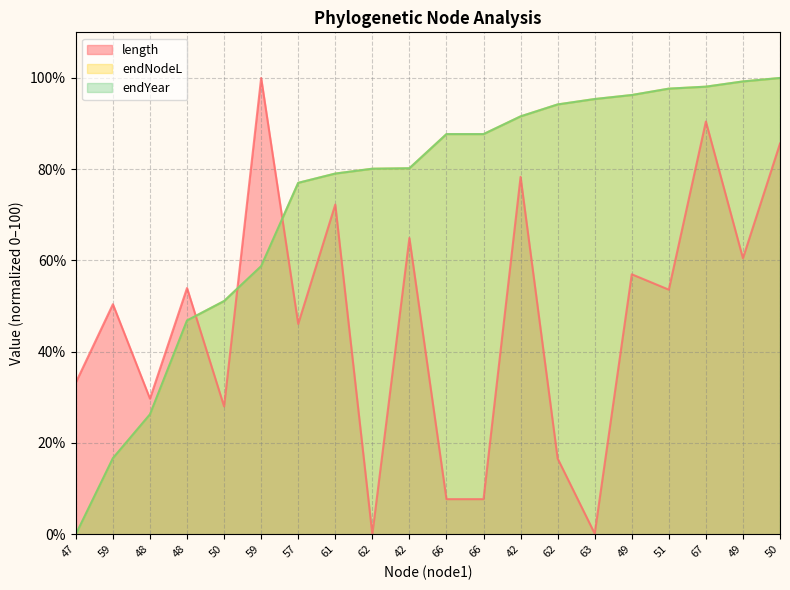

Reading left to right, what are all the values shown in this chart?

length: 33.3	50.4	29.7	54.0	28.0	100.0	46.1	72.3	0.0	64.9	7.7	7.7	78.3	16.6	0.1	57.0	53.6	90.5	60.5	85.6
endNodeL: 0.0	16.7	26.3	46.9	51.1	58.7	77.0	79.0	80.1	80.2	87.7	87.7	91.6	94.2	95.4	96.3	97.7	98.1	99.2	100.0
endYear: 0.0	16.7	26.3	46.9	51.1	58.7	77.0	79.0	80.1	80.2	87.7	87.7	91.6	94.2	95.4	96.3	97.7	98.1	99.2	100.0